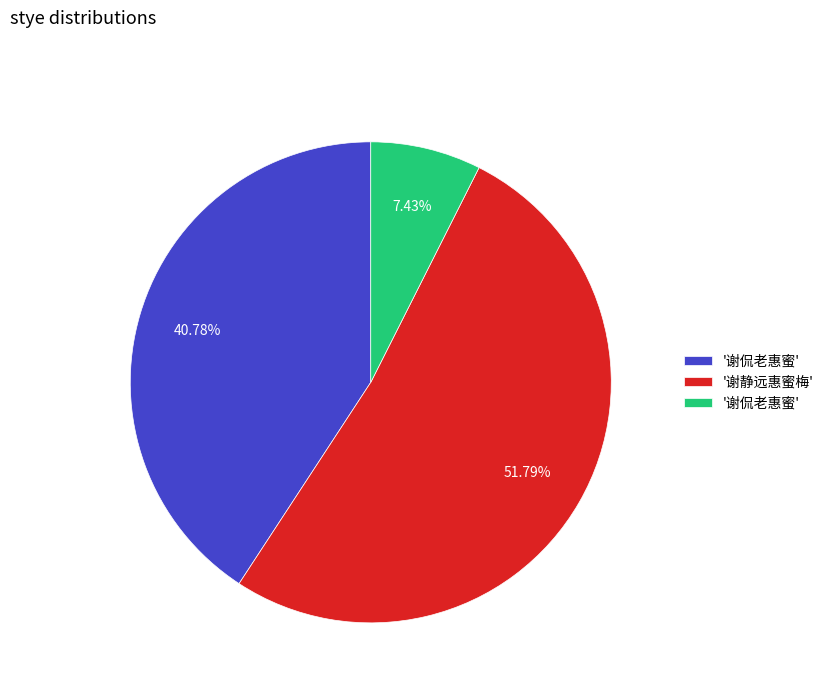

Is there a majority slice in this chart?

Yes